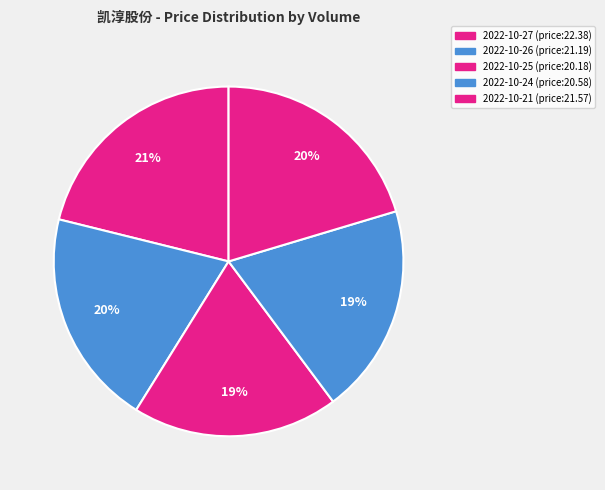

How many slices are in this pie chart?

5